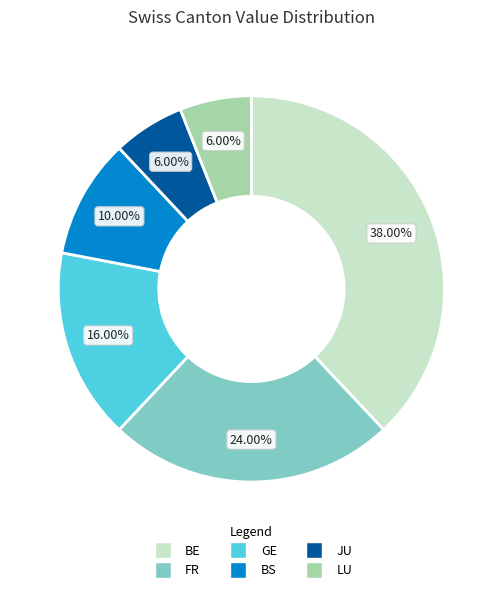

To the nearest percent, what percentage of the pie is LU?

6%